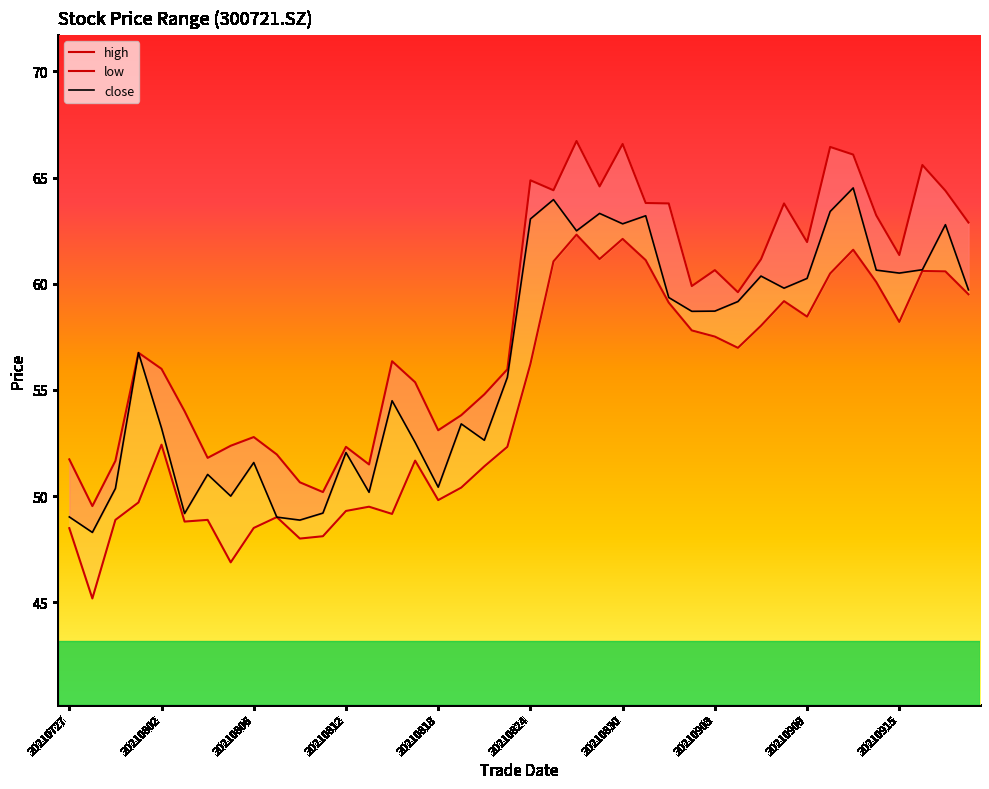

Between 20210730 and 20210901, which series saw the biggest shift?

low